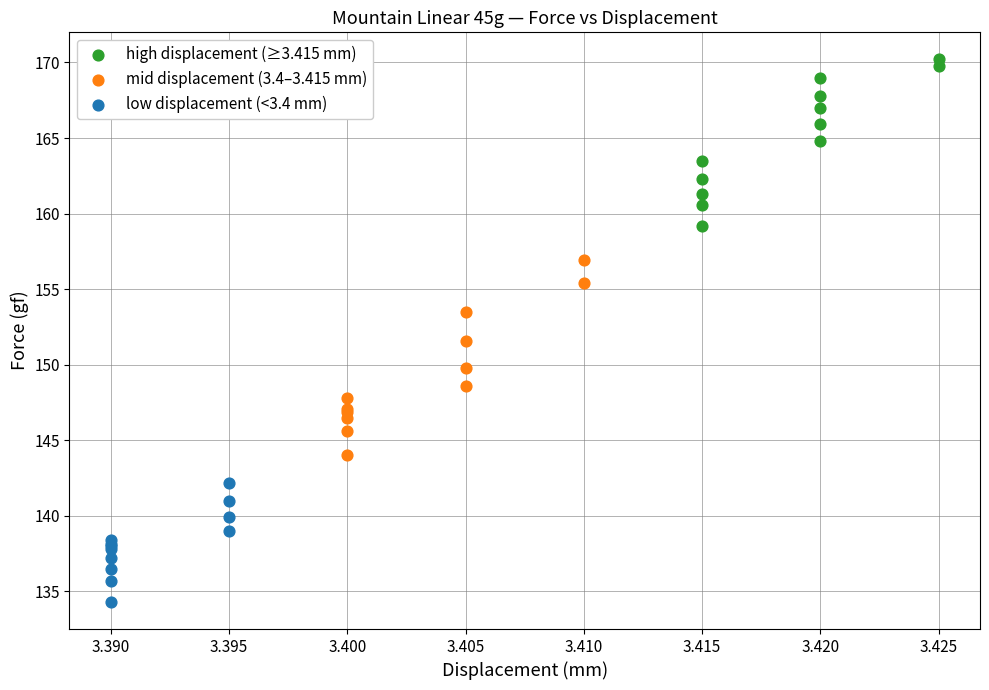

Which series has the largest Y range (max minus min)?

mid displacement (3.4–3.415 mm)